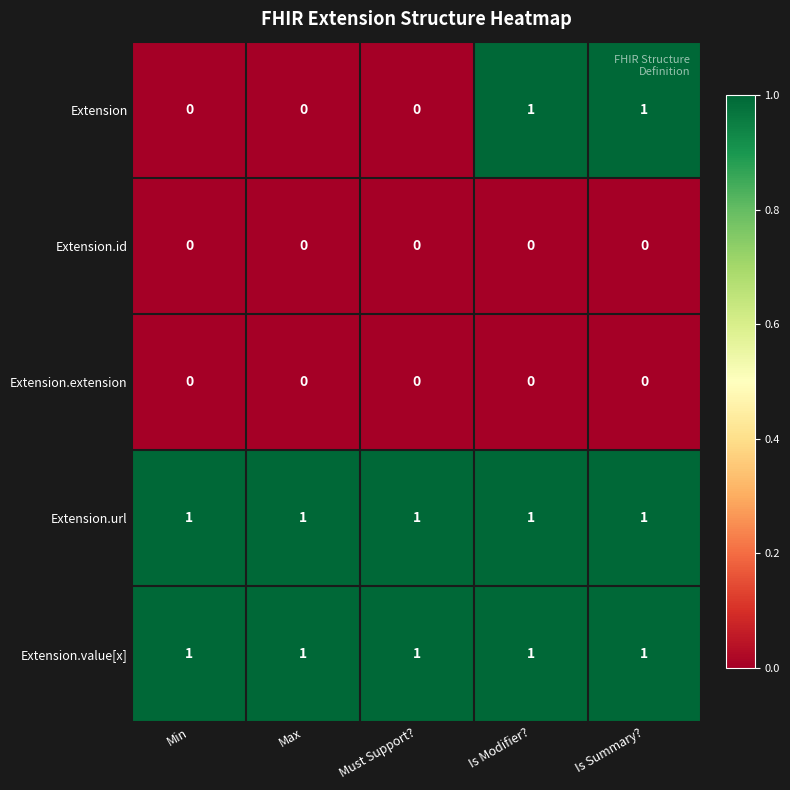

At how many categories does at least one series exceed 0?

5